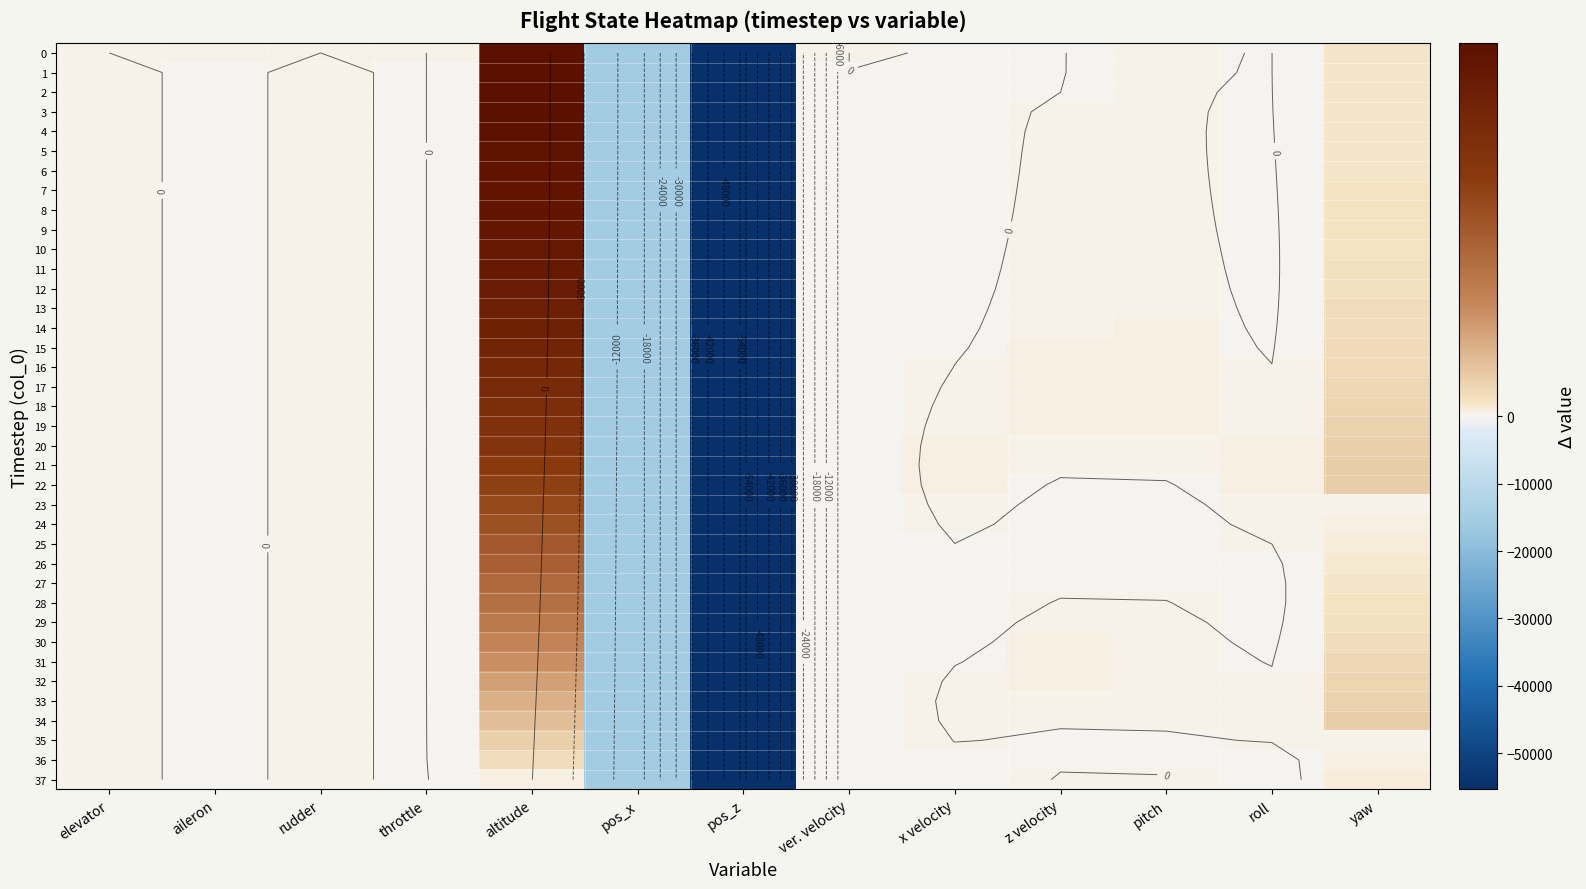

Count the number of data series in this chart.

38